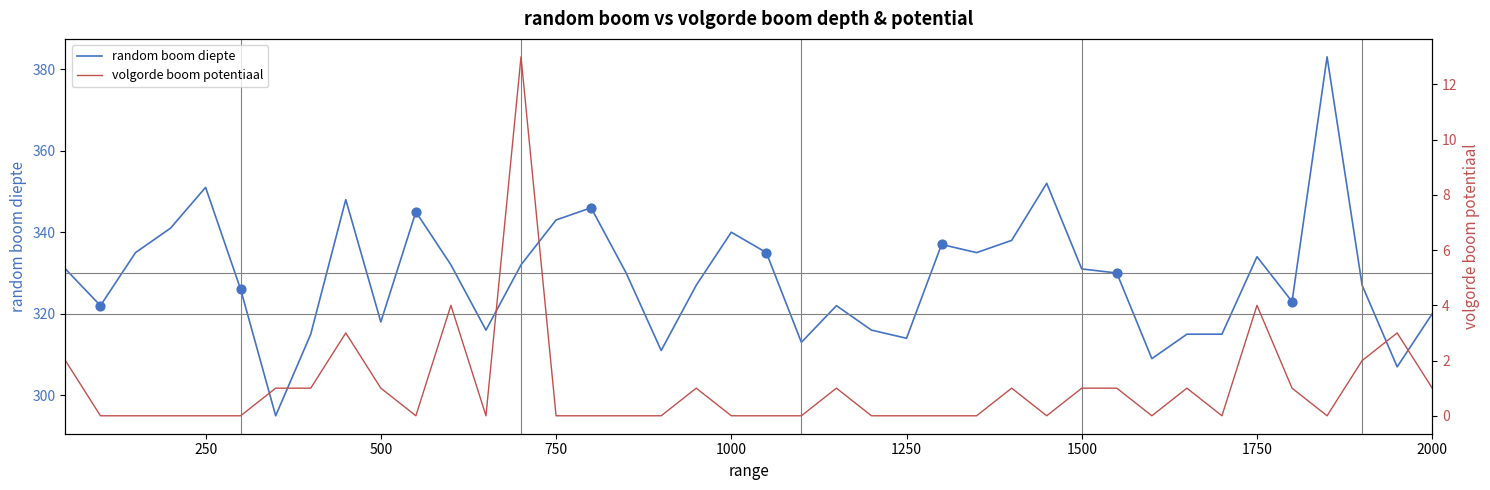

Is the value of random boom diepte at 350 greater than the value of volgorde boom potentiaal at 950?

Yes